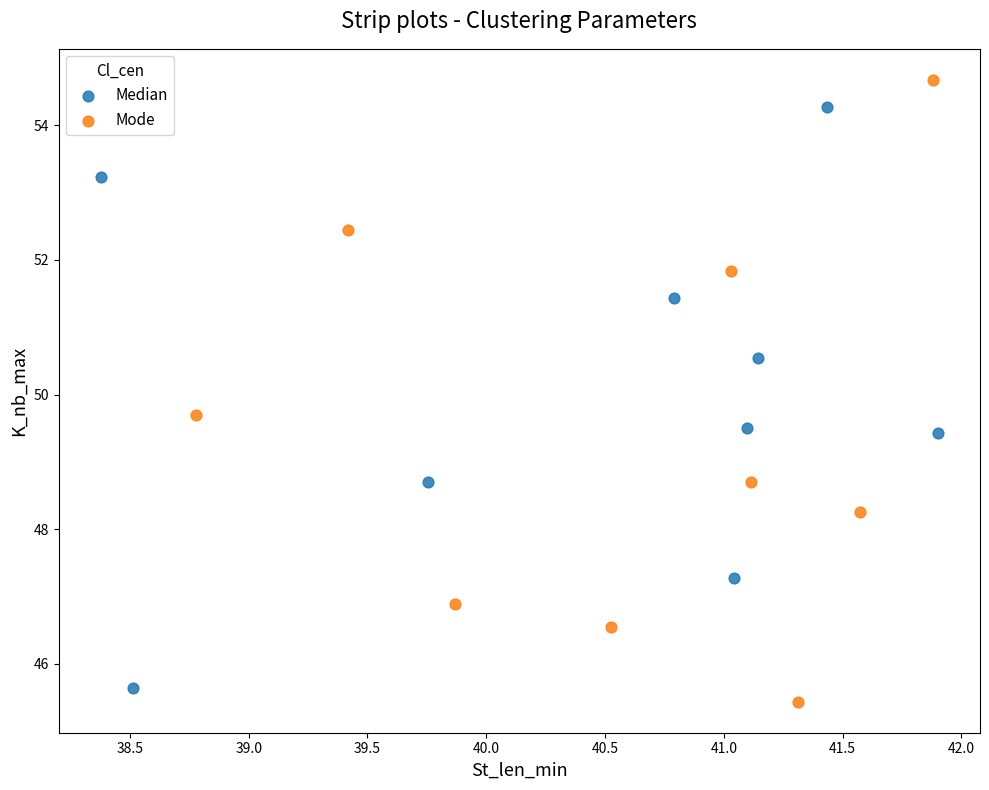

Which series reaches the maximum Y coordinate?

Mode